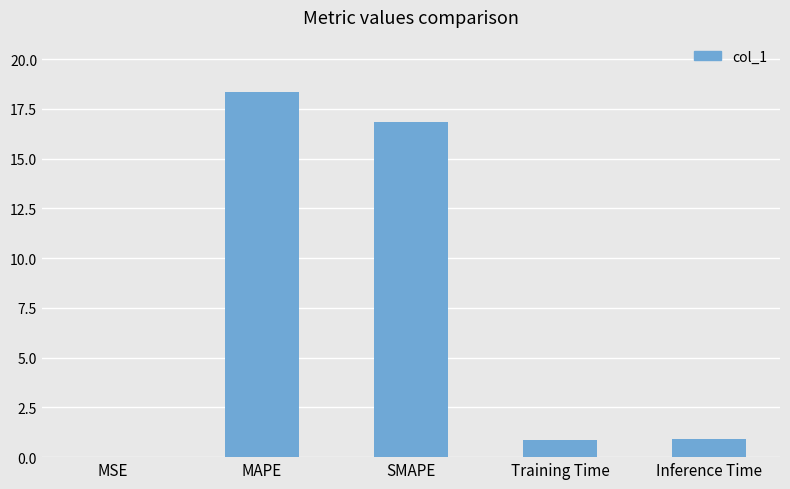

The chart shows a value of 0.0 at MSE. True or false?

True